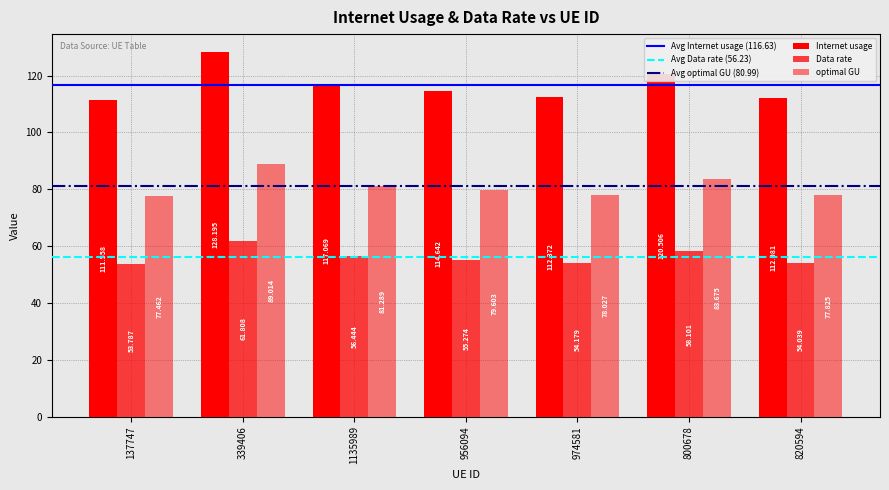

Reading left to right, extract all data points from this chart.

Internet usage: 137747=111.6	339406=128.2	1135989=117.1	956094=114.6	974581=112.4	800678=120.5	820594=112.1
Data rate: 137747=53.8	339406=61.8	1135989=56.4	956094=55.3	974581=54.2	800678=58.1	820594=54.0
optimal GU: 137747=77.5	339406=89.0	1135989=81.3	956094=79.6	974581=78.0	800678=83.7	820594=77.8